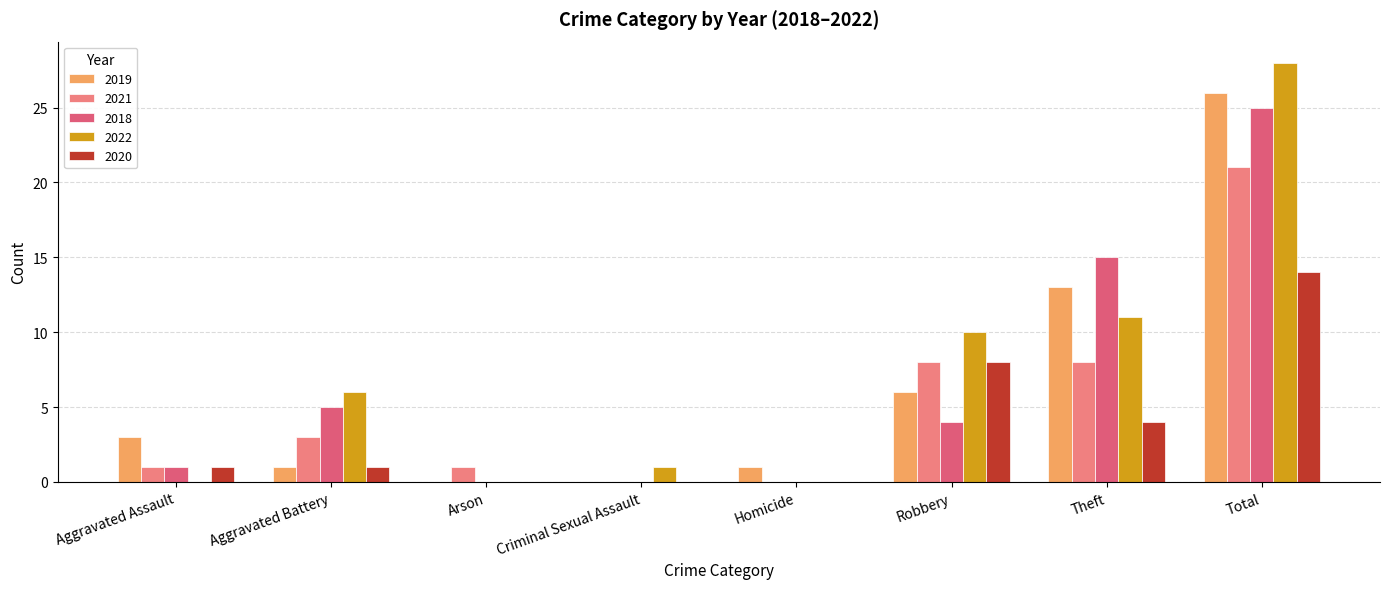

At which label does 2020 first exceed 1?

Robbery